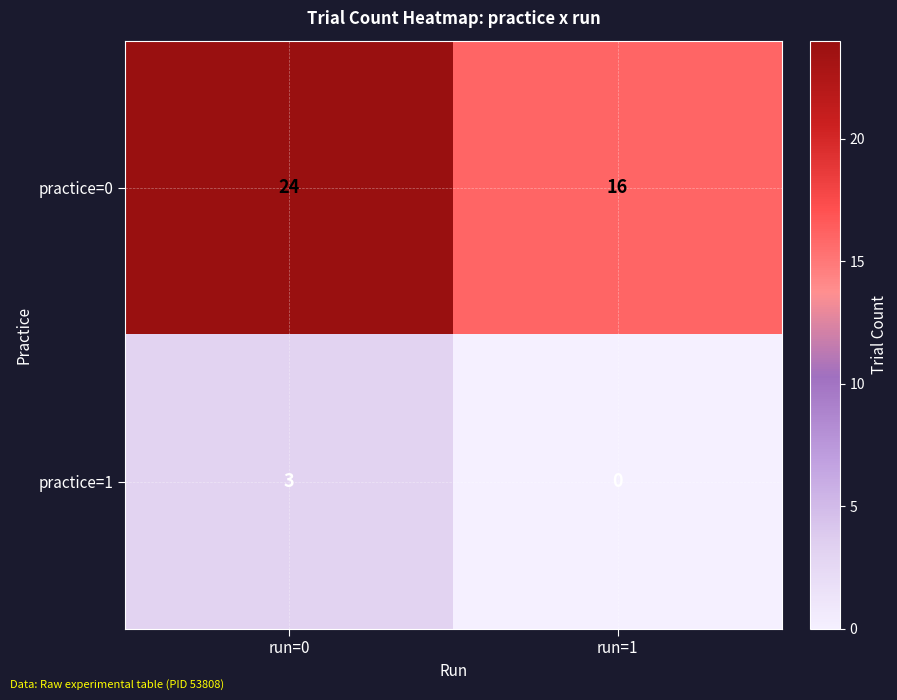

Read the practice=0 value at run=0.

24